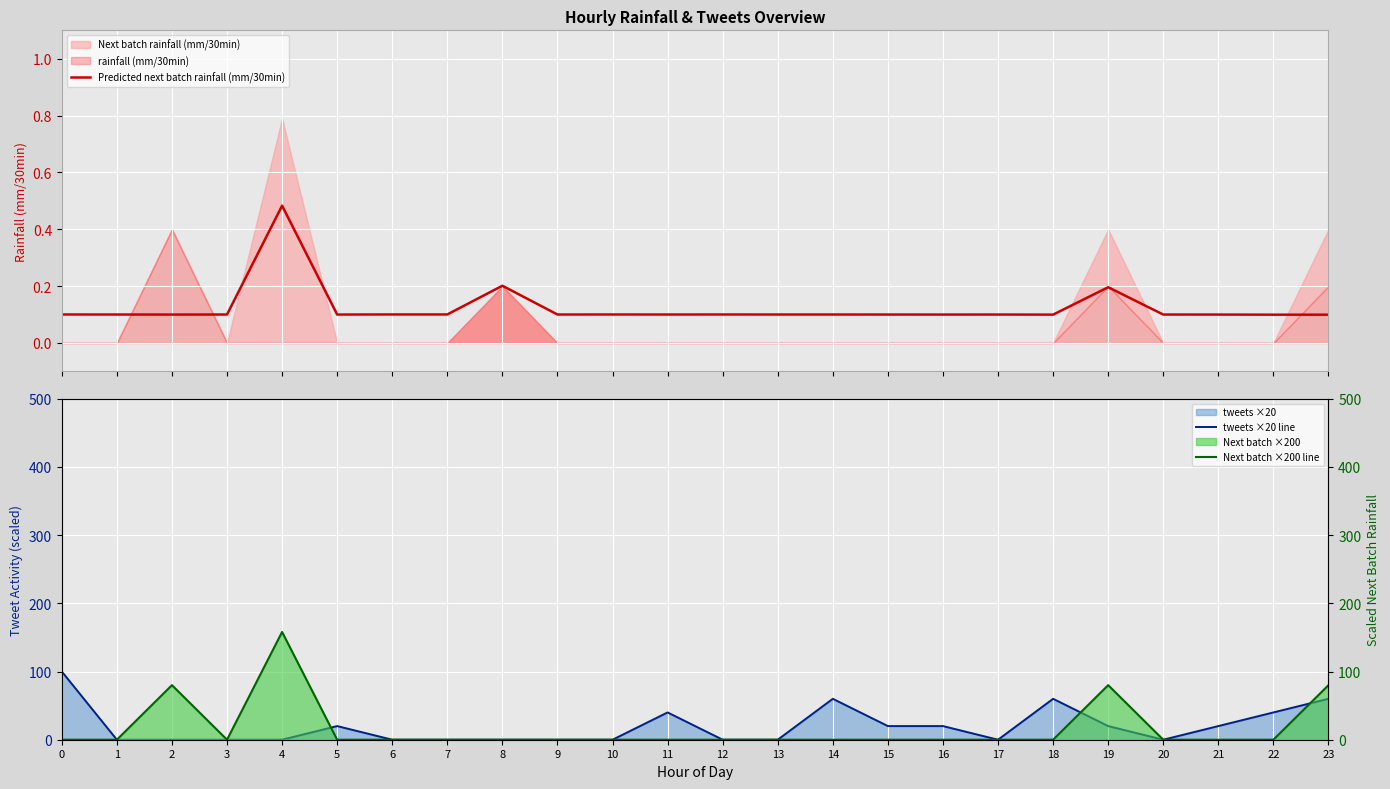

What is the highest value of the Predicted next batch rainfall (mm/30min) series?

0.5